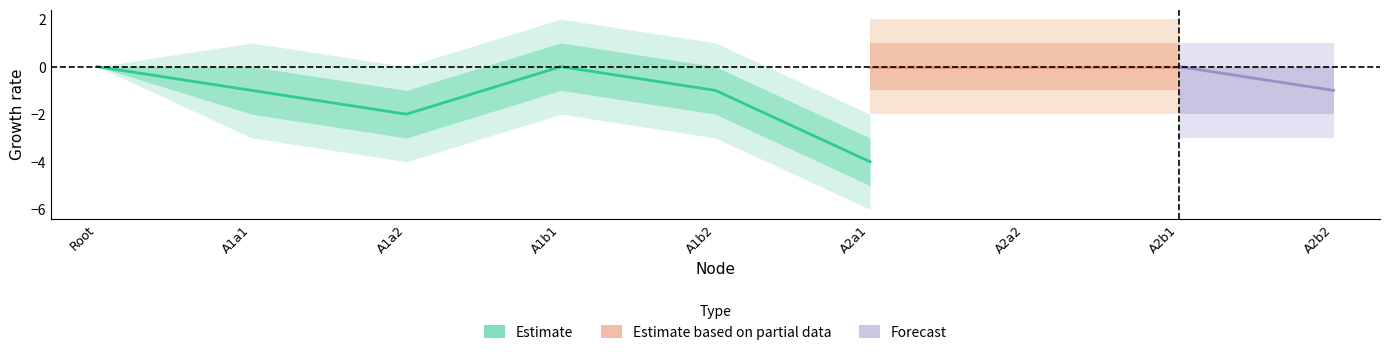

At how many categories does at least one series exceed -3?

9